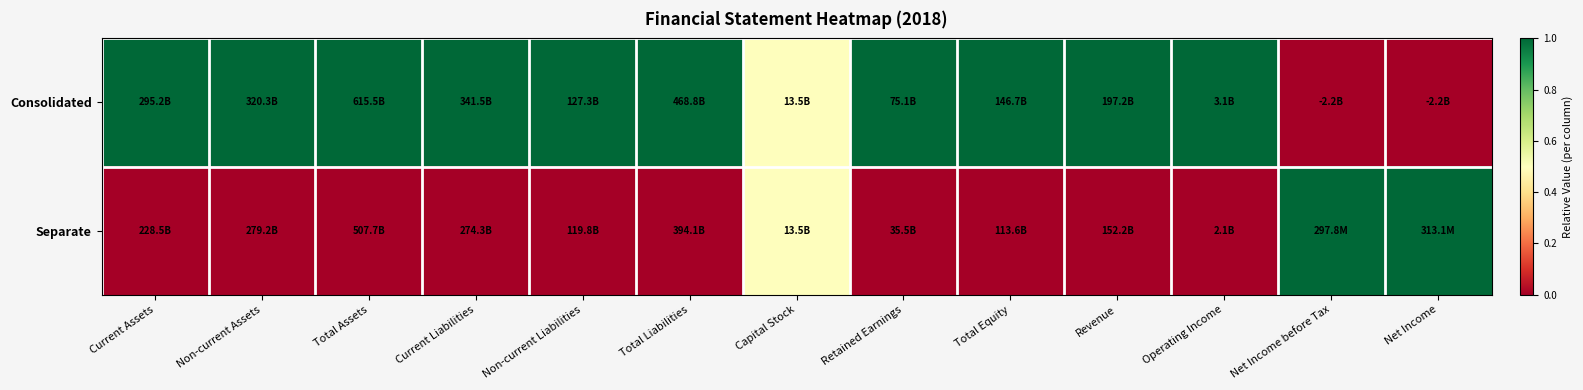

What is the spread (max minus min) of values at Current Liabilities?

1.0